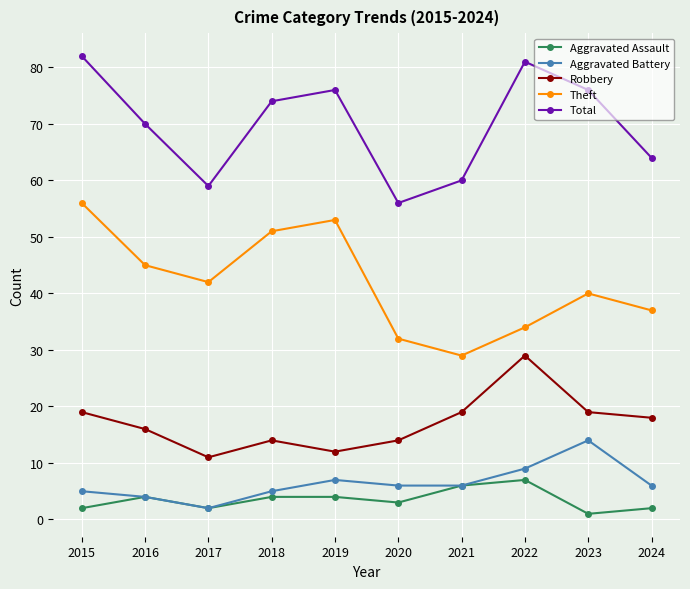

True or false: Robbery and Aggravated Battery cross at least once.

False